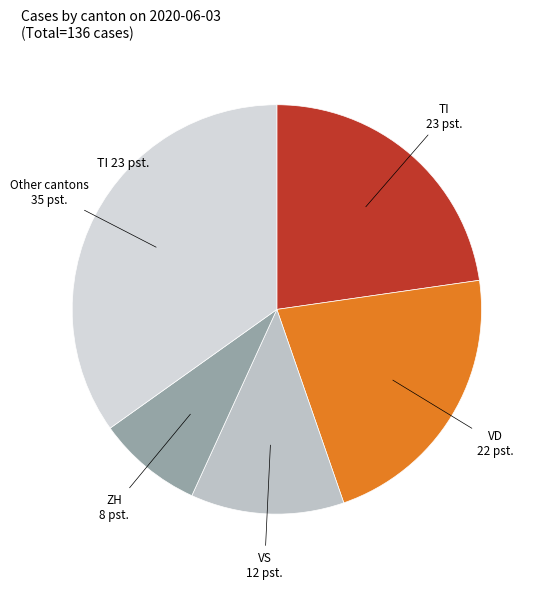

The TI slice represents 23% of the pie. True or false?

True